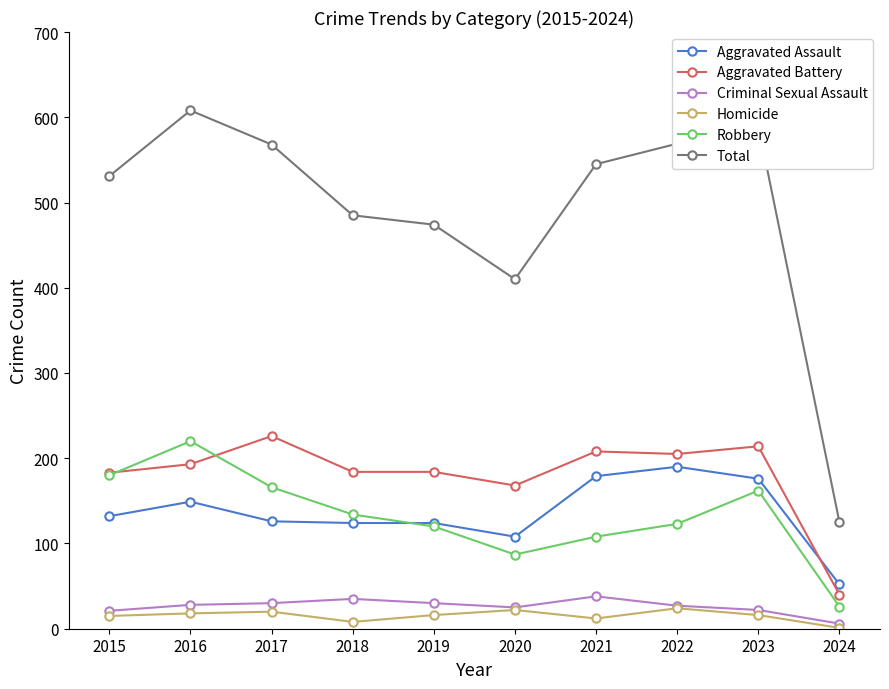

What is the sum of all Total values?

4905